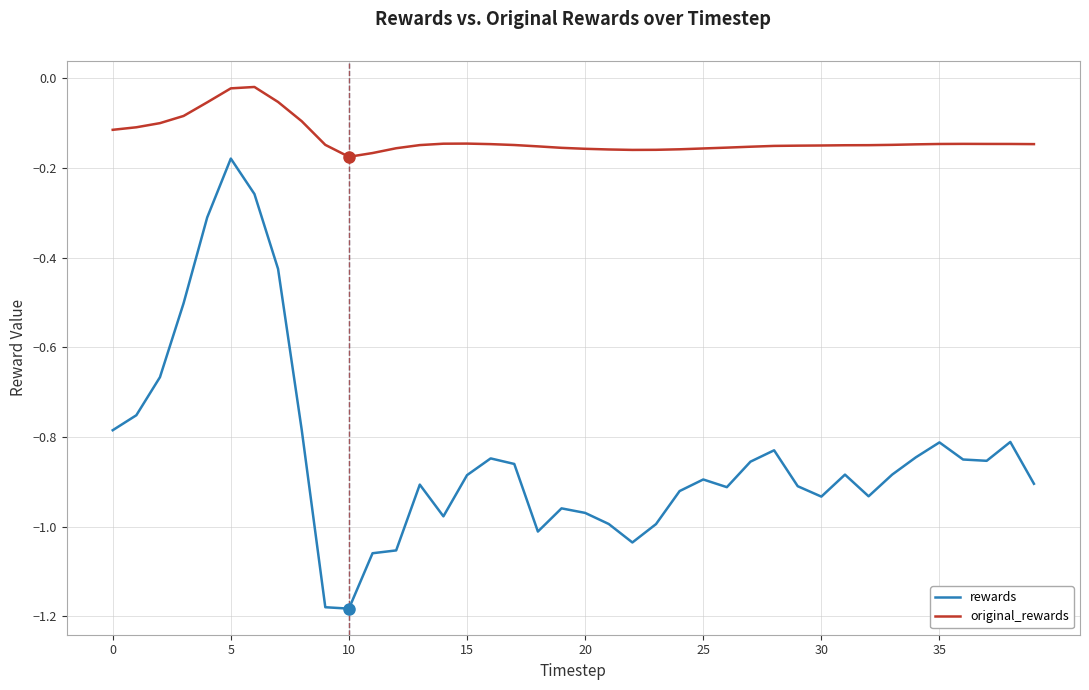

List the series in order of their overall mean, highest first.

original_rewards, rewards